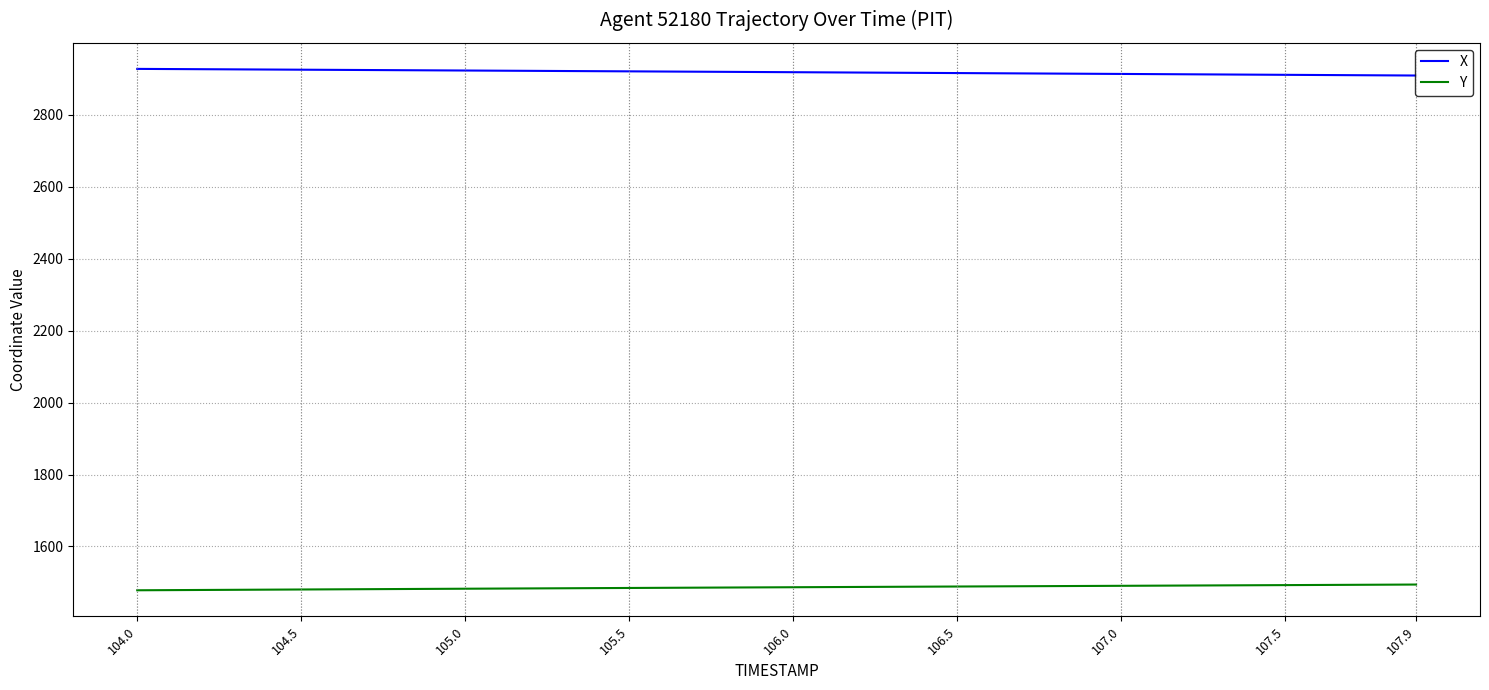

List the series in order of their overall mean, lowest first.

Y, X